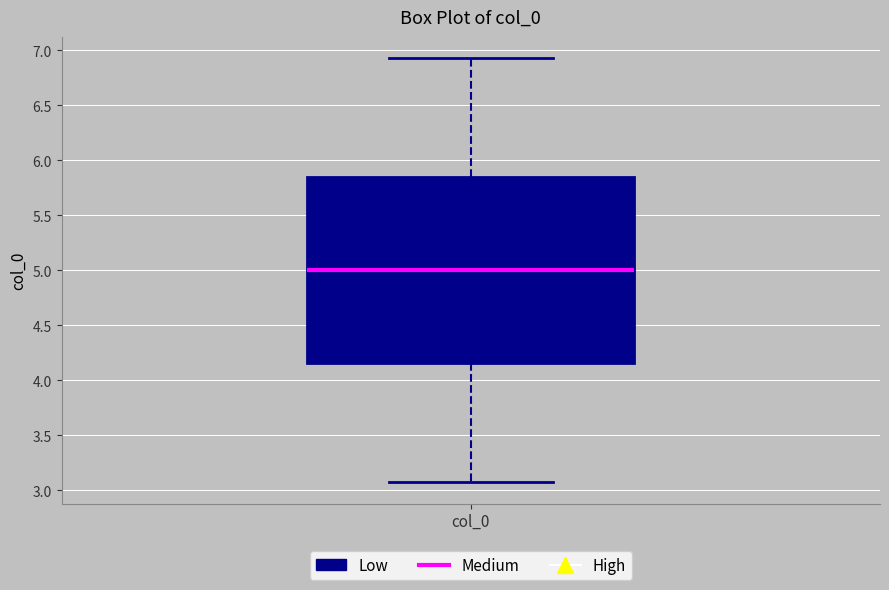

Read this box plot against the y-axis: the position of the median line, the range covered by the box, and the ends of both whiskers. The values are not printed on the chart, so give them approximately, as read against the axis.

median 5.00, box 4.15 to 5.85, whiskers 3.05 to 6.95